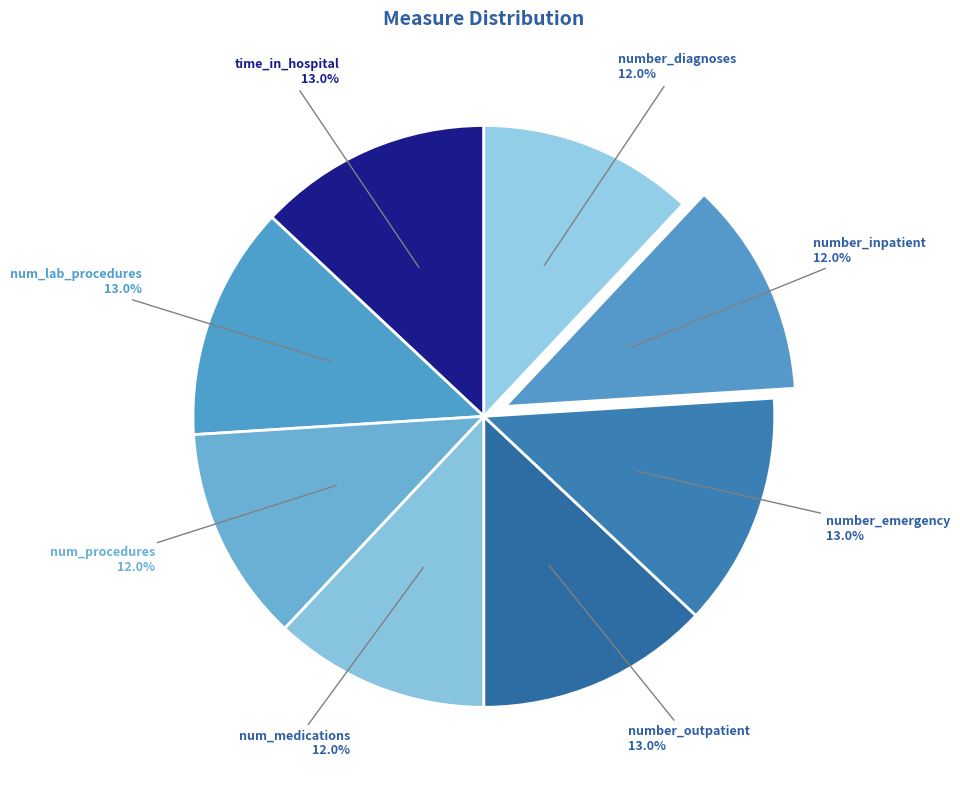

Approximately how many times larger is the value at number_outpatient compared to num_lab_procedures?

1.0